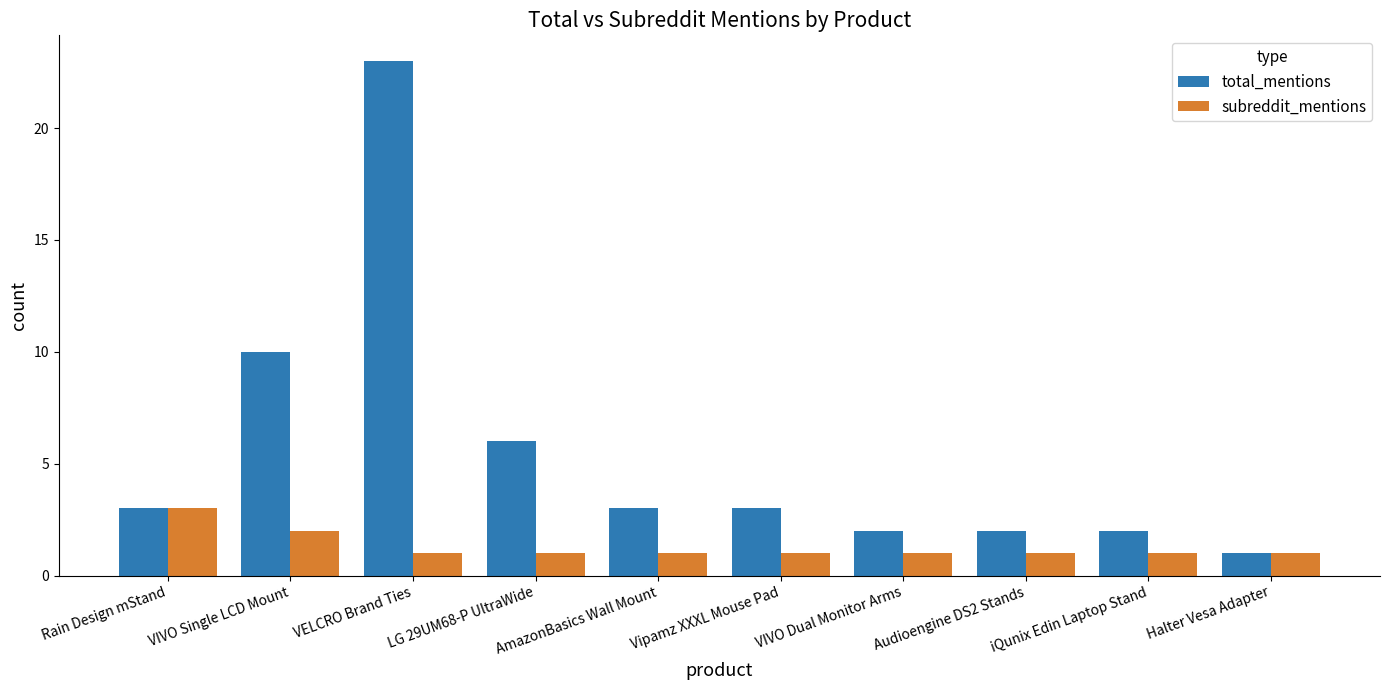

At LG 29UM68-P UltraWide, list the series in order from largest to smallest.

total_mentions, subreddit_mentions